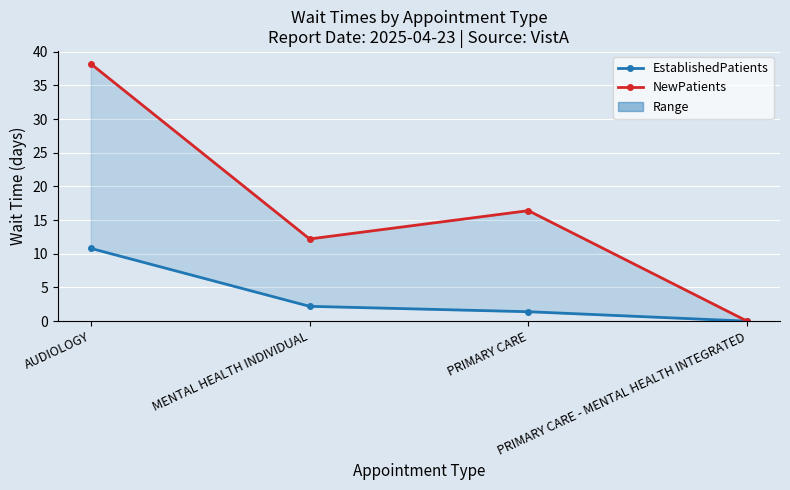

List the series in order of their overall mean, highest first.

NewPatients, EstablishedPatients